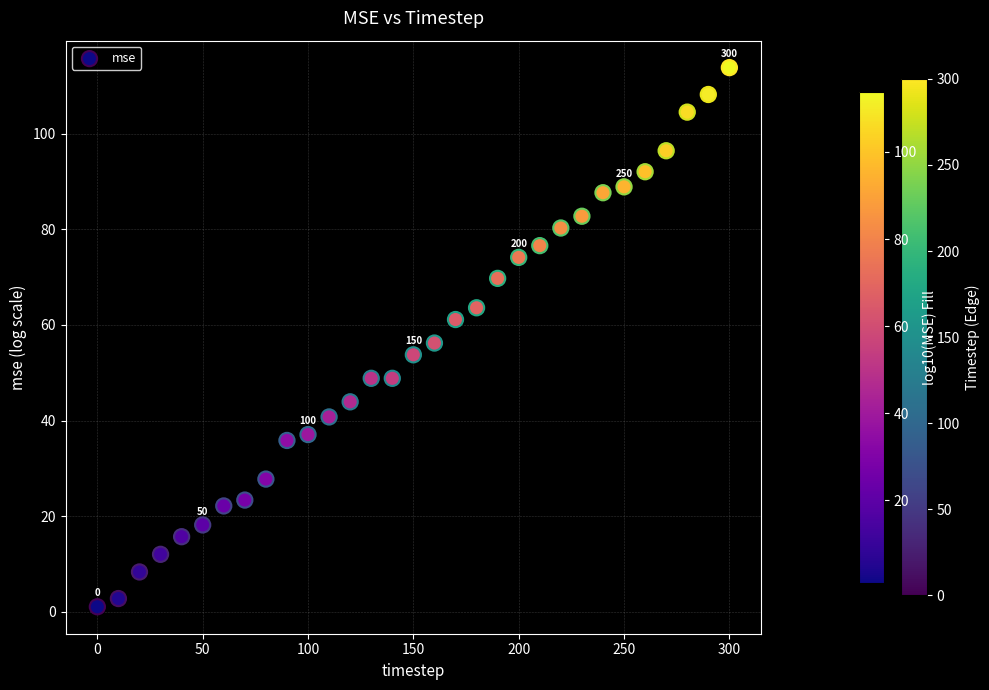

What is the range of X values (max minus min)?

300.0